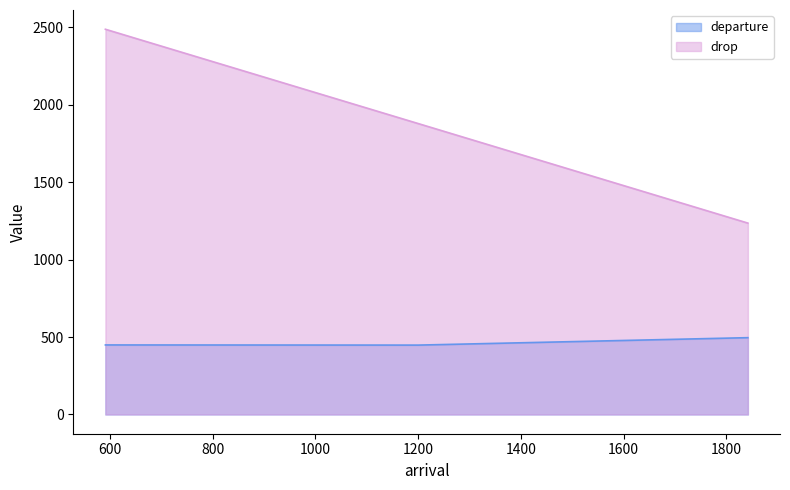

How many lines are shown in the chart?

2